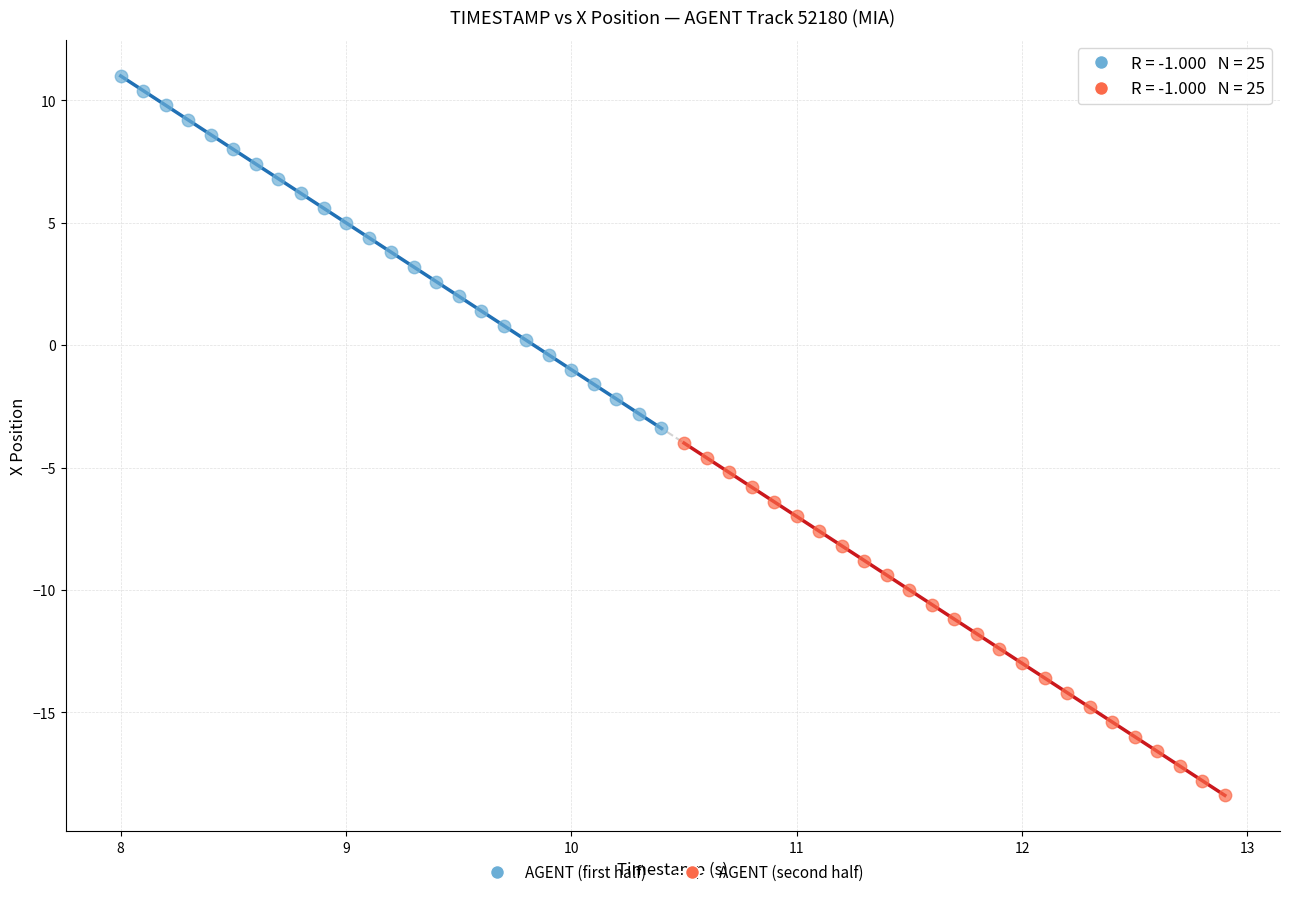

Which series reaches the maximum Y coordinate?

AGENT (first half)